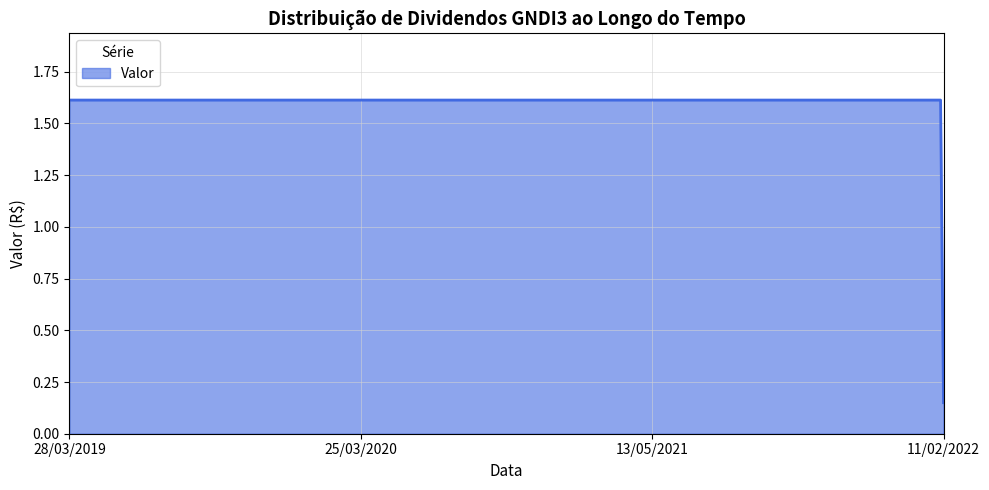

What is the greatest value displayed?

1.6